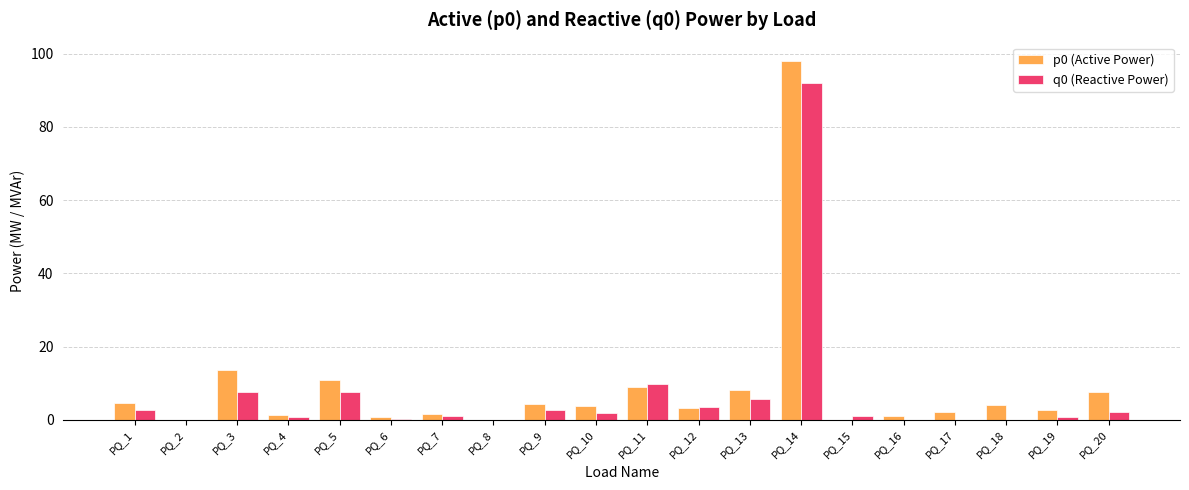

At which category is the sum across all series the highest?

PQ_14